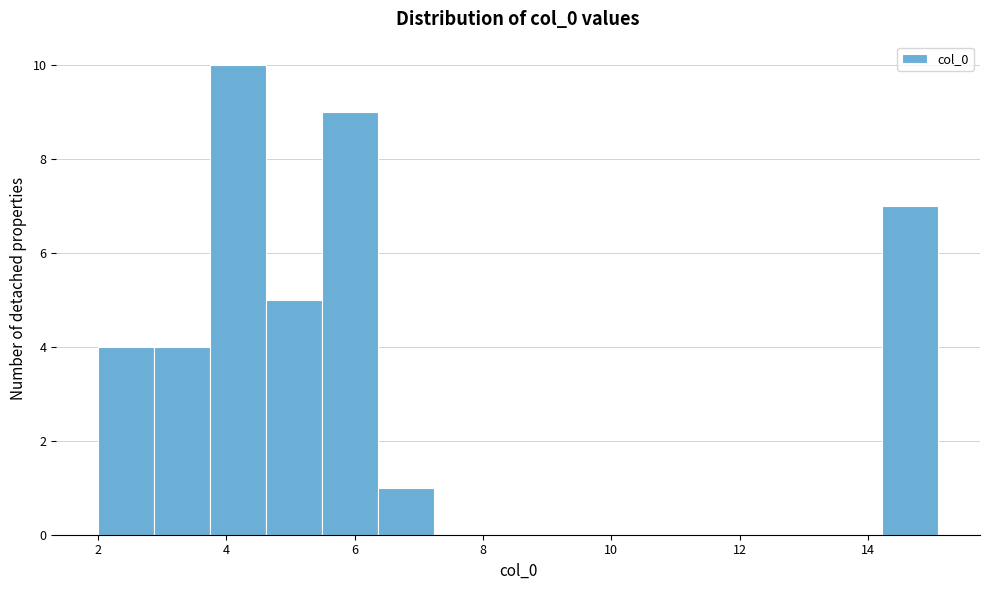

Reading left to right, transcribe this chart: for each bar, give the range it covers on the x-axis and its height. Neither the bar edges nor the heights are printed on the chart, so give them approximately, as read against the axes.

2.0 to 2.8: 4
2.8 to 3.8: 4
3.8 to 4.6: 10
4.6 to 5.4: 5
5.4 to 6.4: 9
6.4 to 7.2: 1
7.2 to 8.2: 0
8.2 to 9.0: 0
9.0 to 9.8: 0
9.8 to 10.8: 0
10.8 to 11.6: 0
11.6 to 12.4: 0
12.4 to 13.4: 0
13.4 to 14.2: 0
14.2 to 15.0: 7